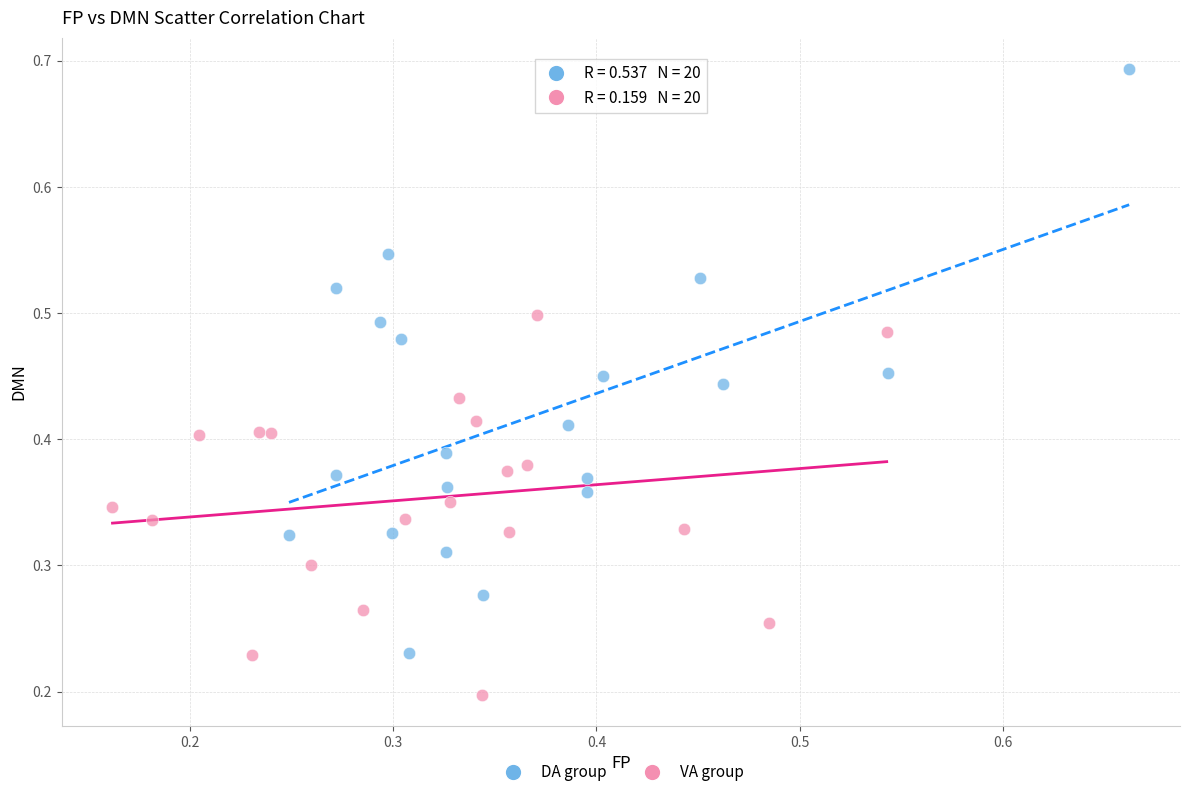

Which series contains the lowest Y value?

VA group